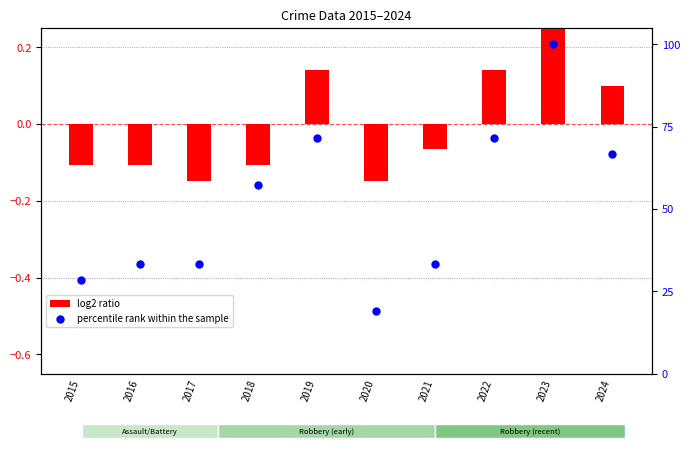

Which series reaches the maximum Y coordinate?

percentile rank within the sample